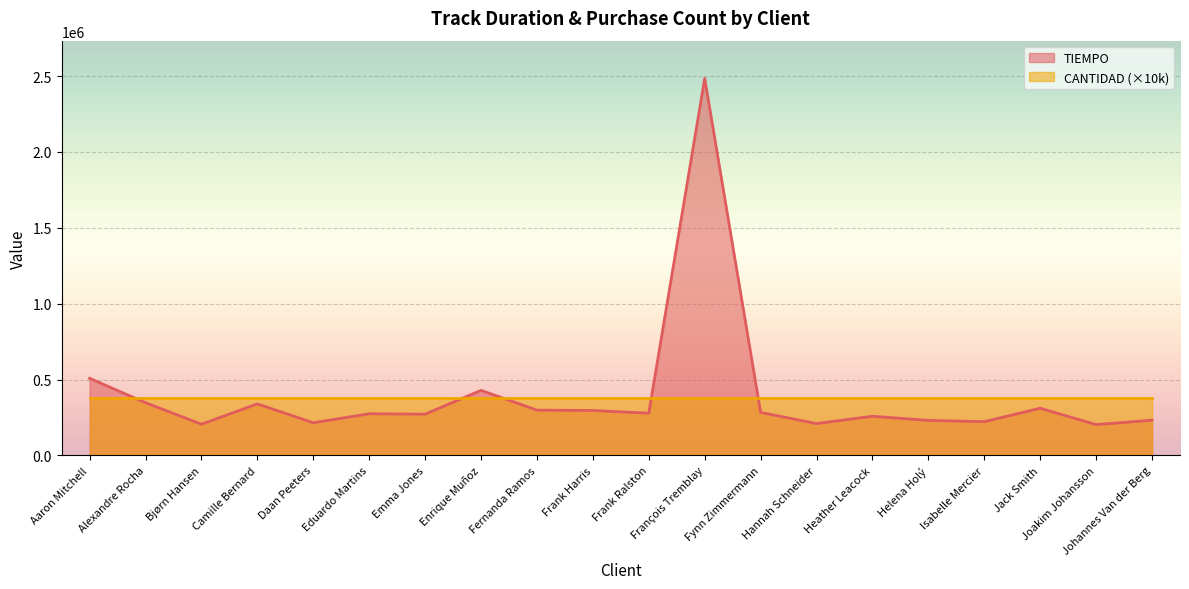

How many series are shown in this chart?

2